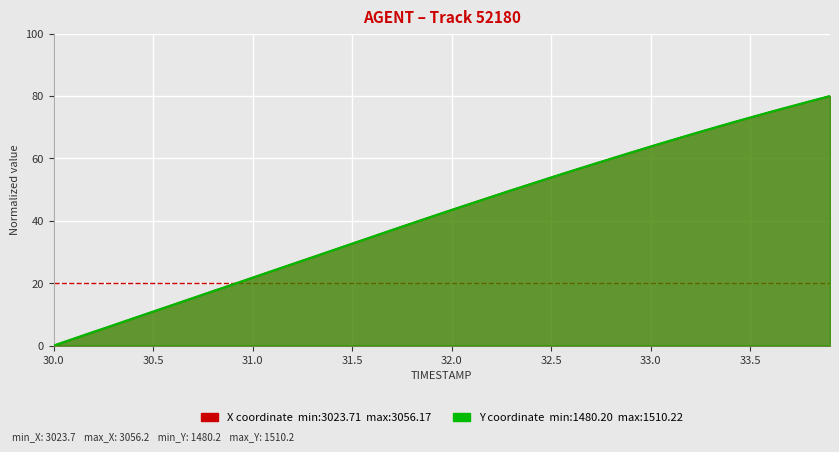

What are all the series names shown in the legend?

X, Y